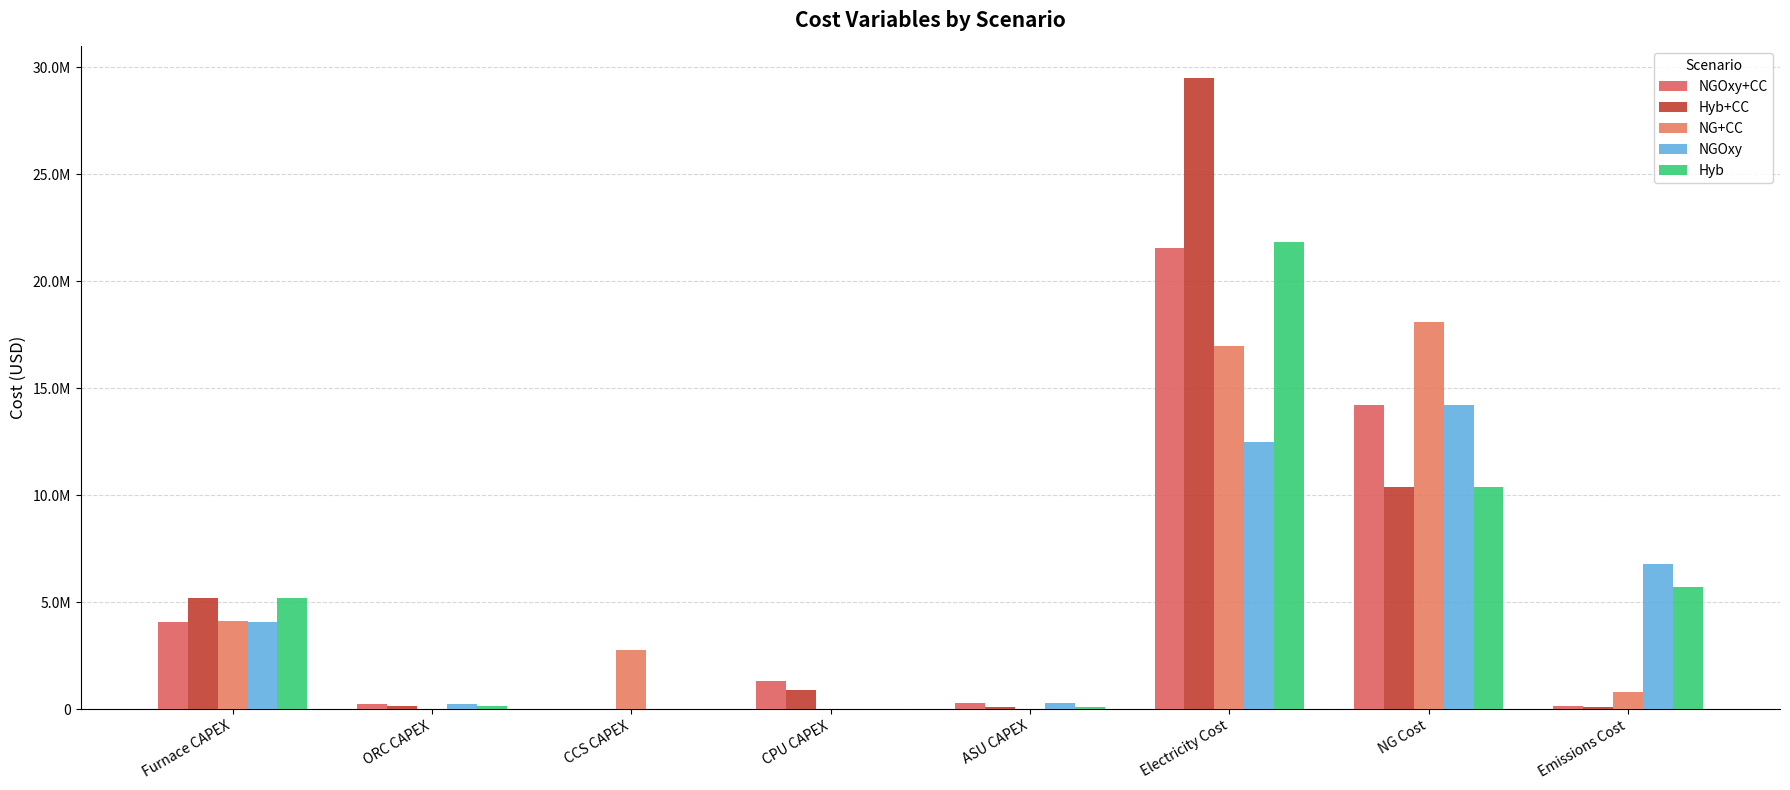

Does the chart contain stacked bars?

No